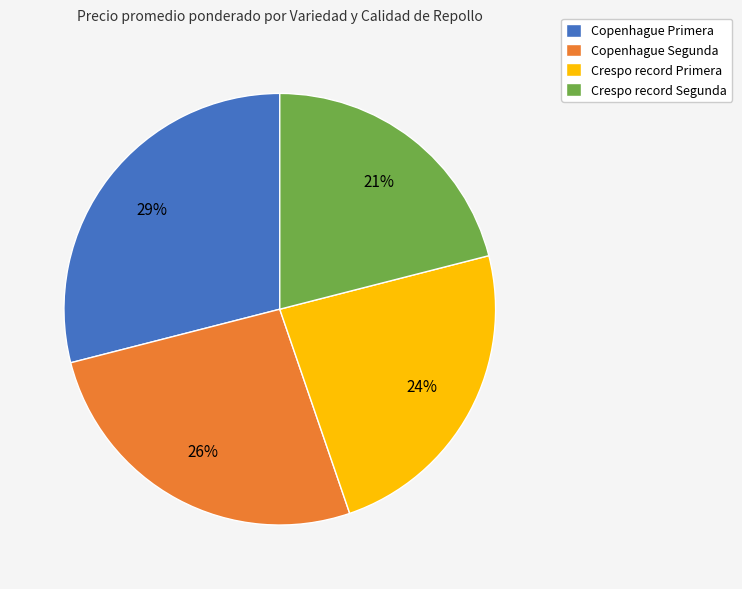

The Copenhague Segunda slice represents 38% of the pie. True or false?

False